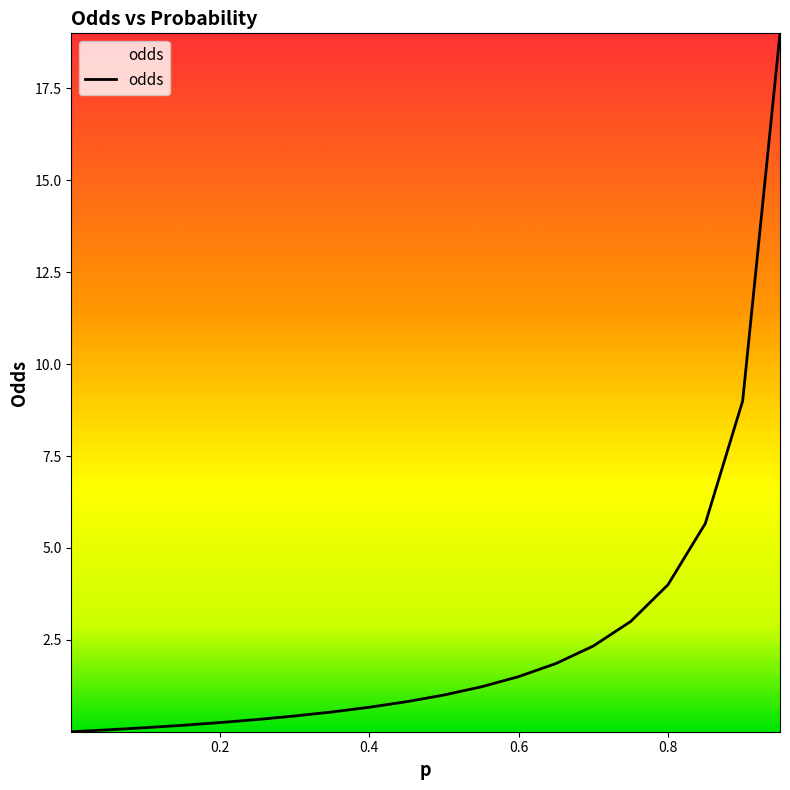

What is the difference between the maximum and minimum values?

19.0